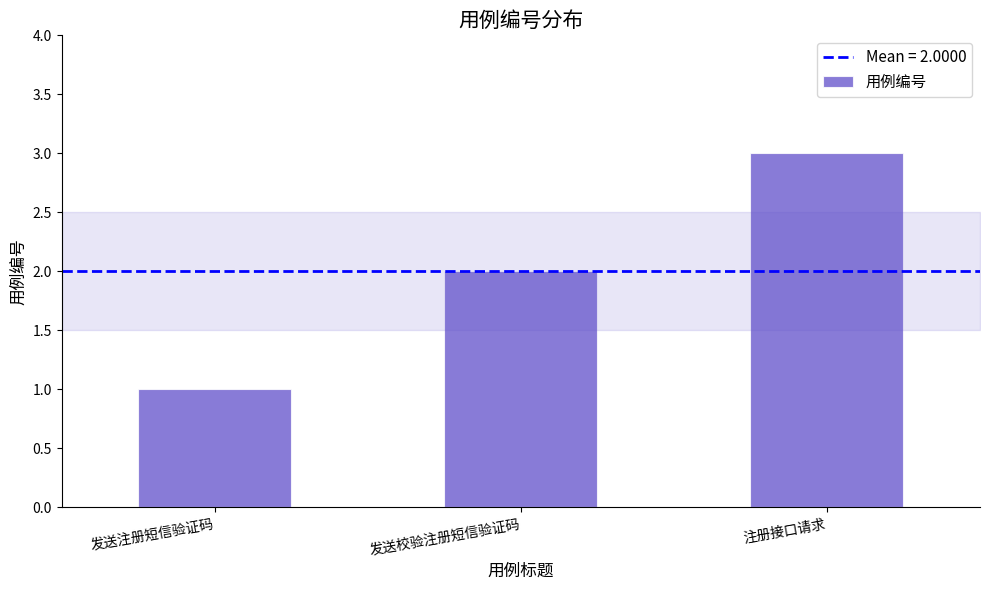

The value at 注册接口请求 is 4. True or false?

False